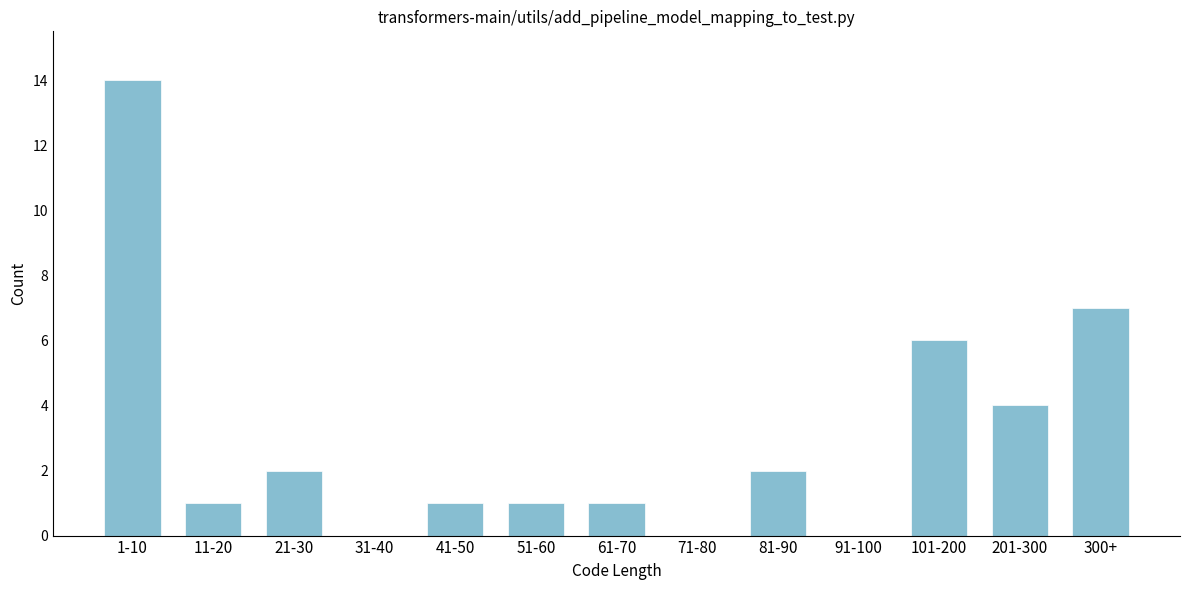

Reading right to left, what are all the values shown in this chart?

300+=7	201-300=4	101-200=6	91-100=0	81-90=2	71-80=0	61-70=1	51-60=1	41-50=1	31-40=0	21-30=2	11-20=1	1-10=14